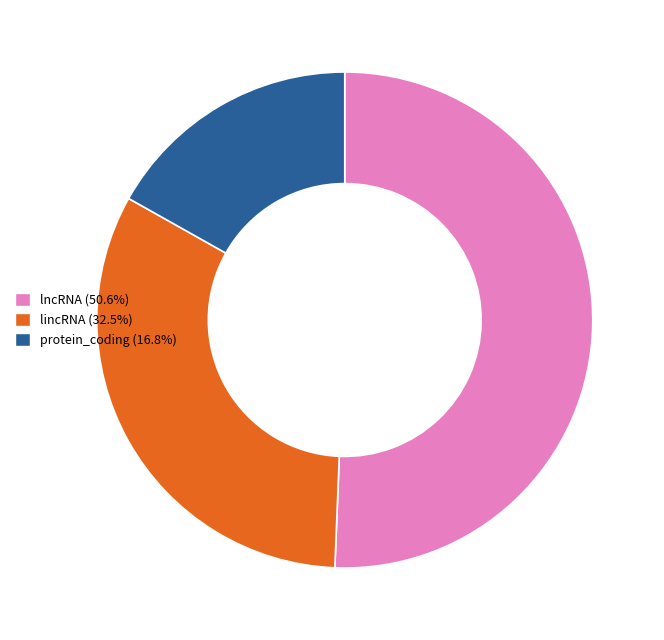

Does any single category account for the majority?

Yes